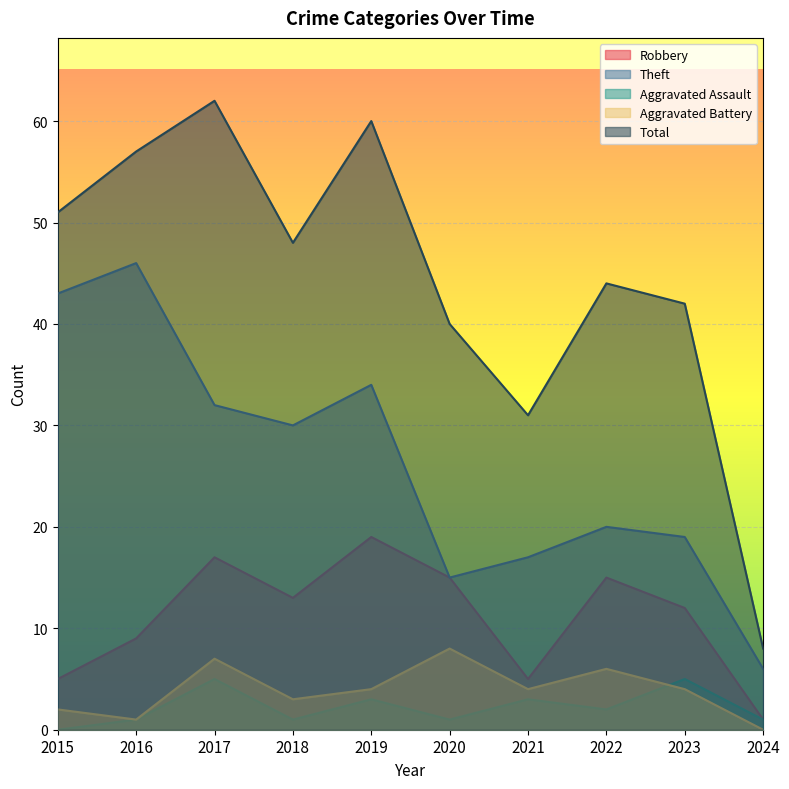

Where is the first local maximum for Aggravated Battery?

2017